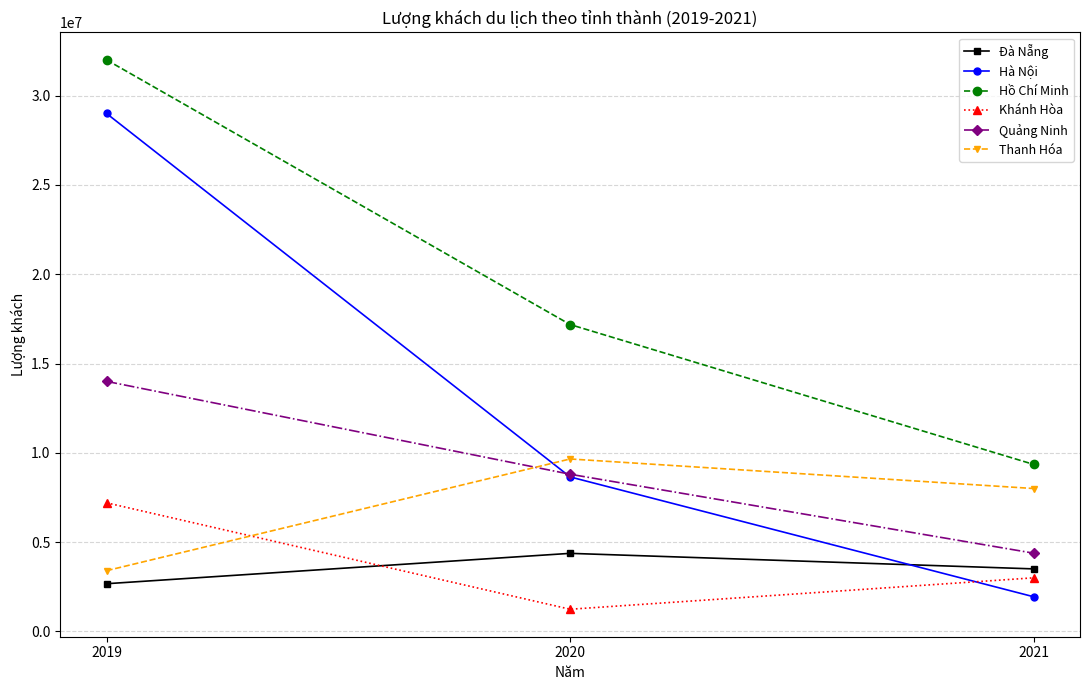

Reading left to right, list all the values displayed in this chart.

Đà Nẵng: 2670000	4370000	3500000
Hà Nội: 29000000	8650000	1940000
Hồ Chí Minh: 32000000	17182000	9350000
Khánh Hòa: 7200000	1240000	3000000
Quảng Ninh: 14000000	8800000	4380000
Thanh Hóa: 3400000	9655000	8000000